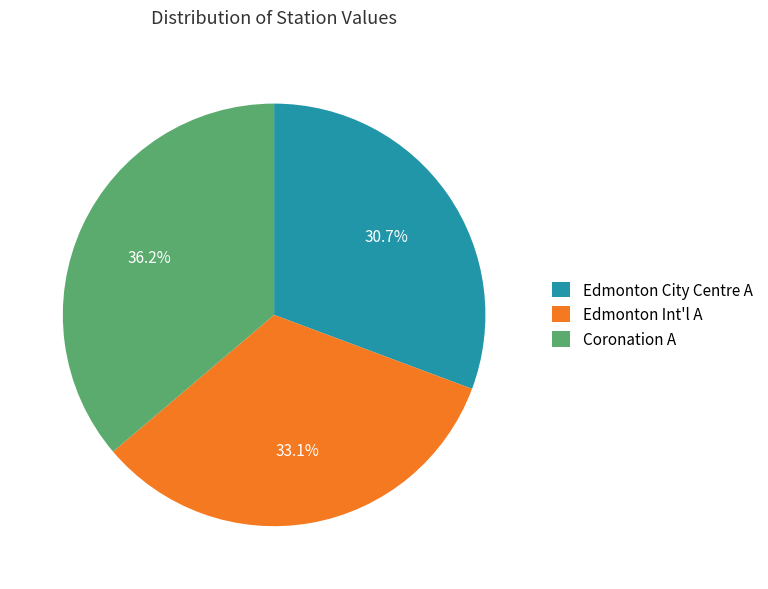

Combined, what portion of the pie is Edmonton Int'l A and Edmonton City Centre A?

63.8%